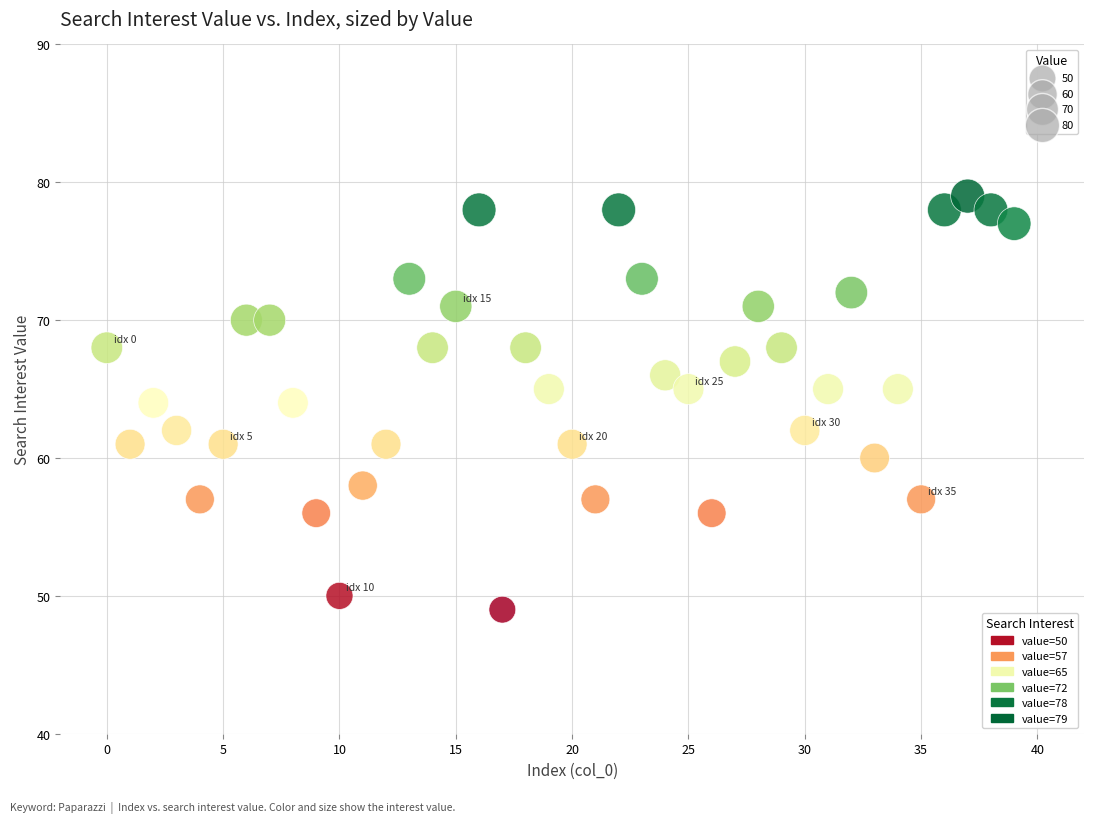

What is the range of Y values (max minus min)?

30